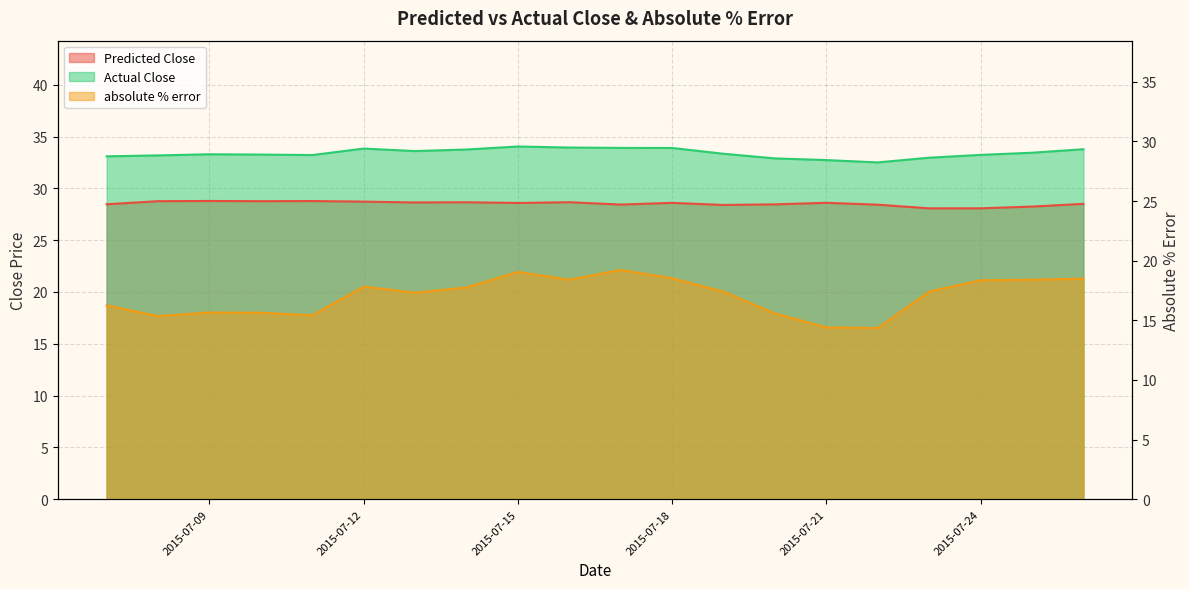

Which series has the largest total across all categories?

Actual Close